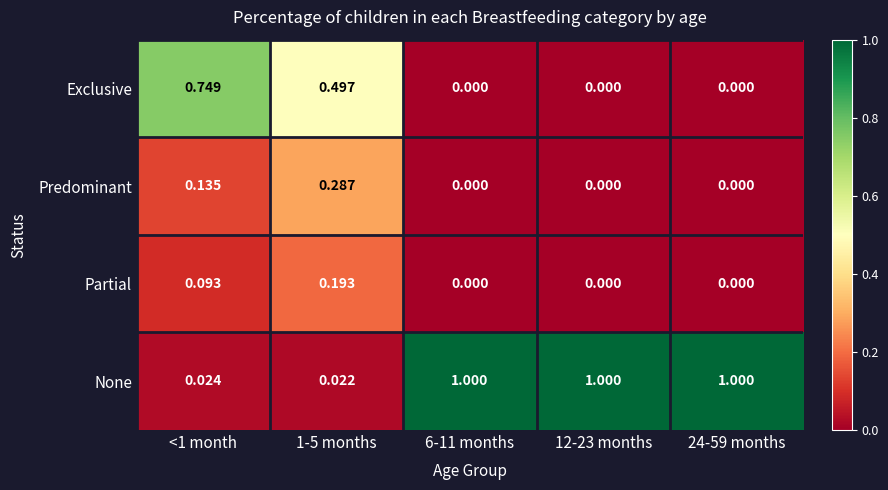

Count the number of categories in the chart.

5